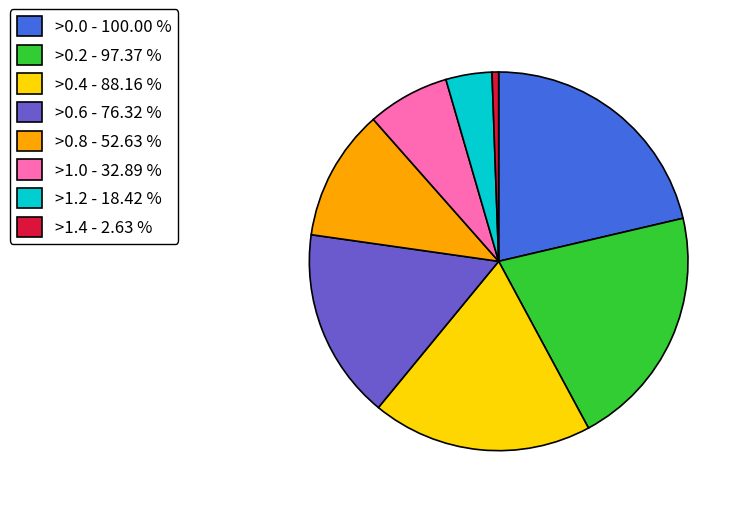

What is the smallest slice in the pie chart?

>1.4